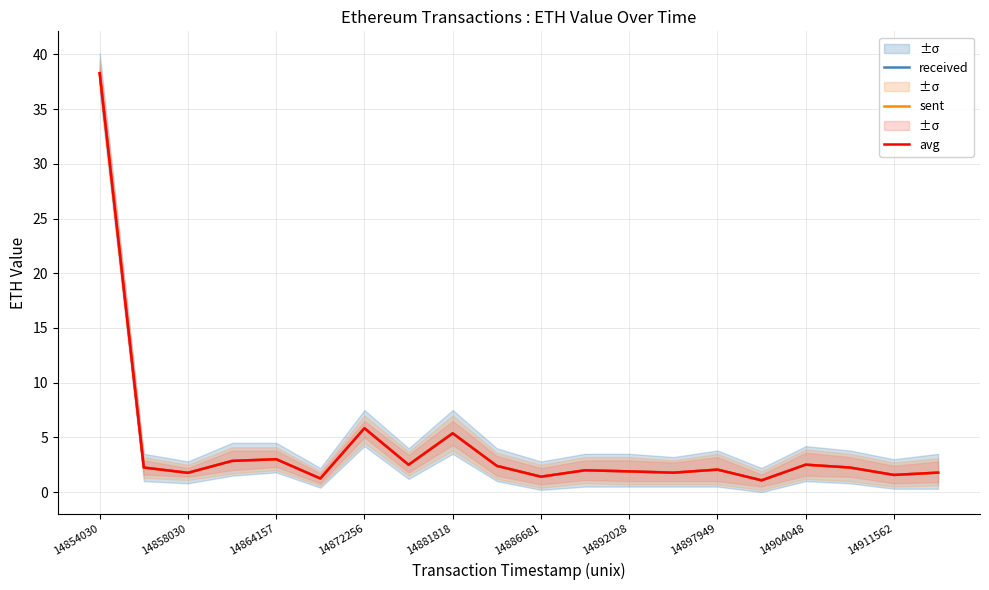

True or false: sent and received intersect in this chart.

False